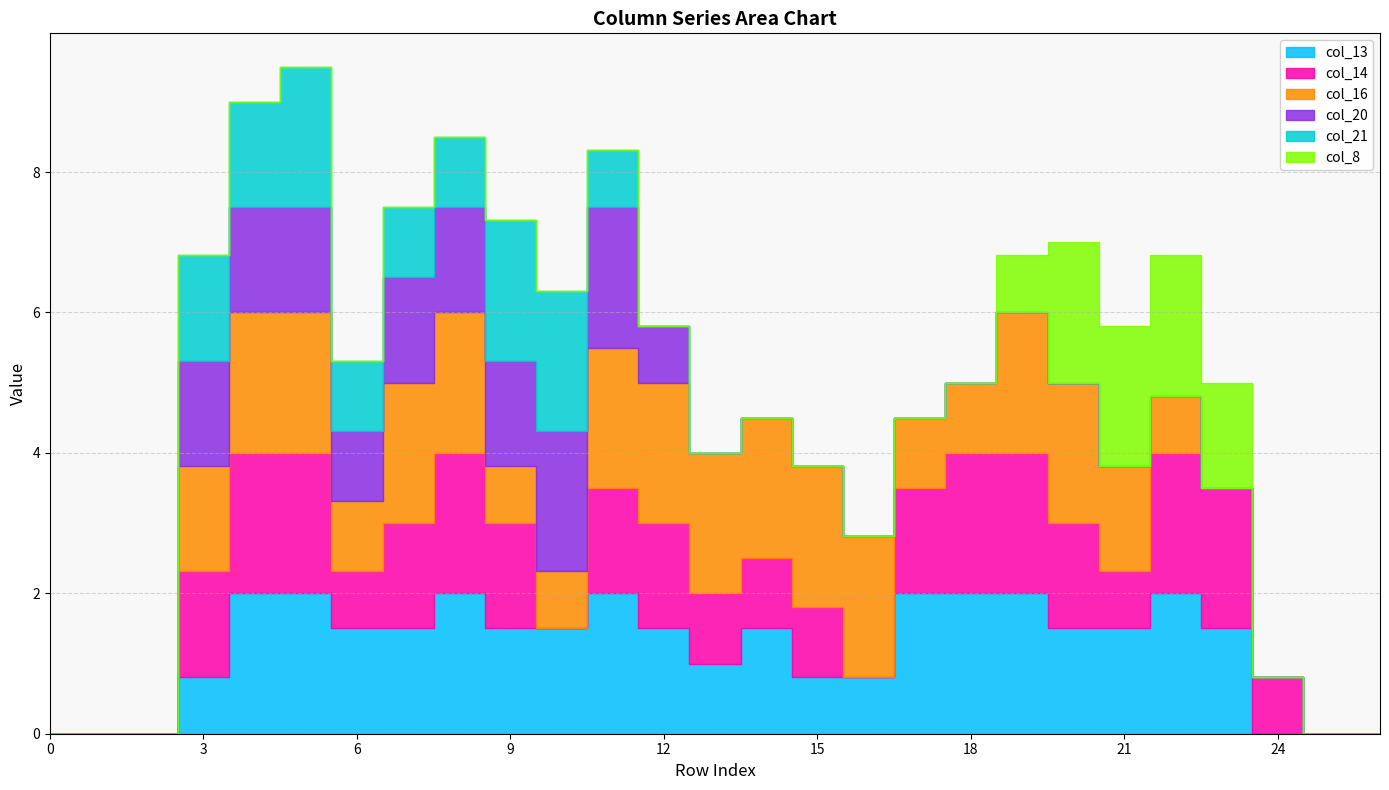

Where is col_8 nearest to the value 1?

19